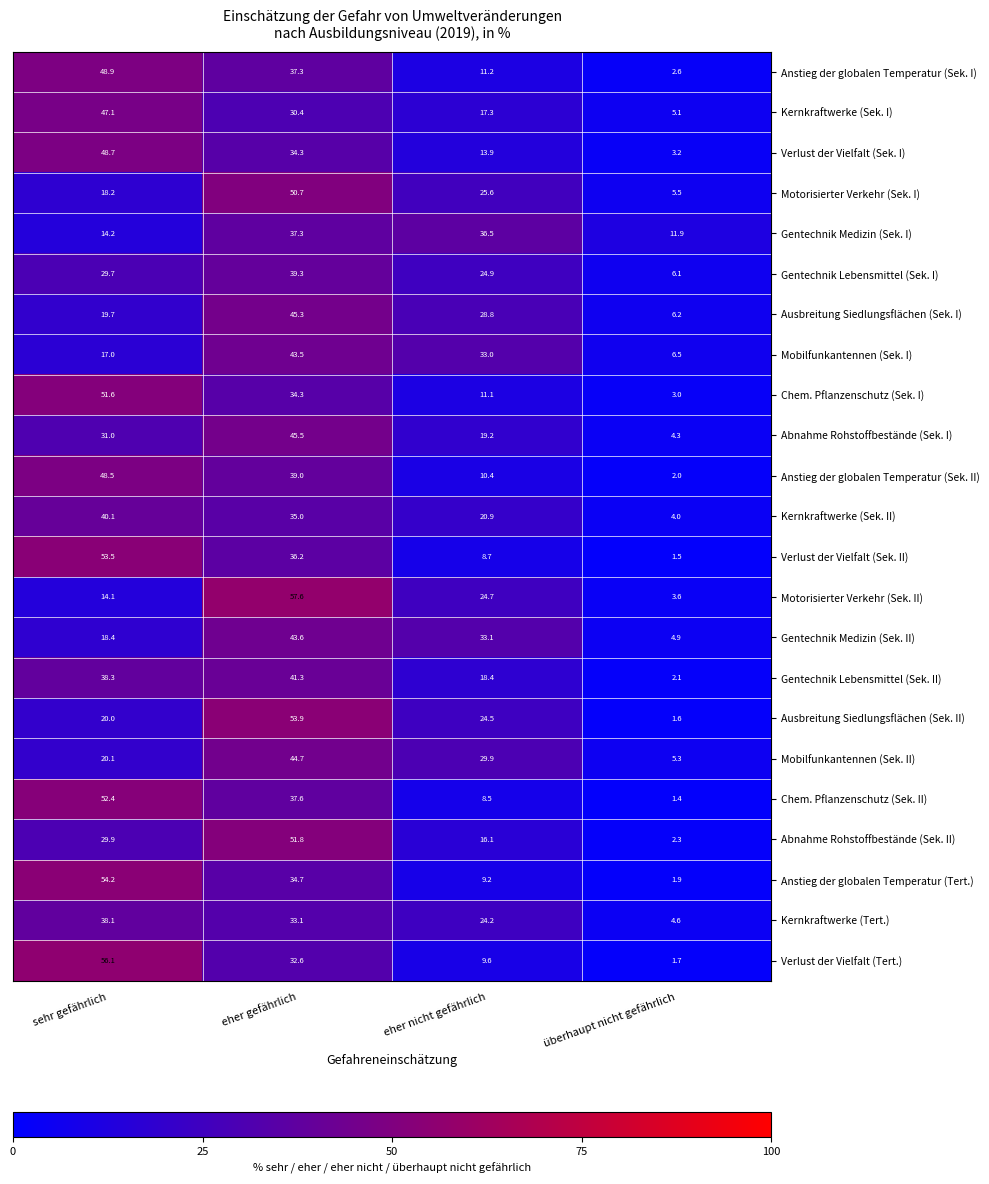

At how many categories does at least one series exceed 26?

3